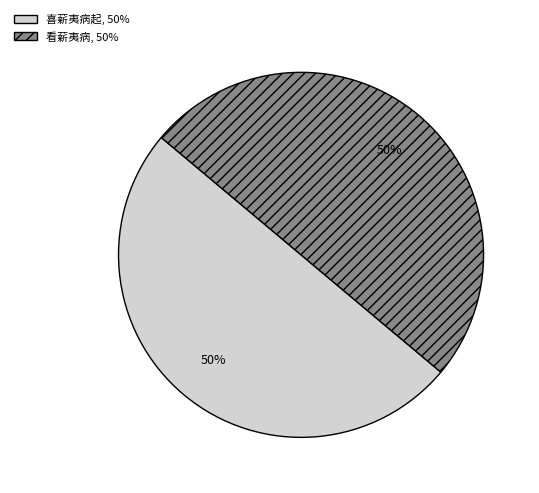

How many segments does this pie chart have?

2